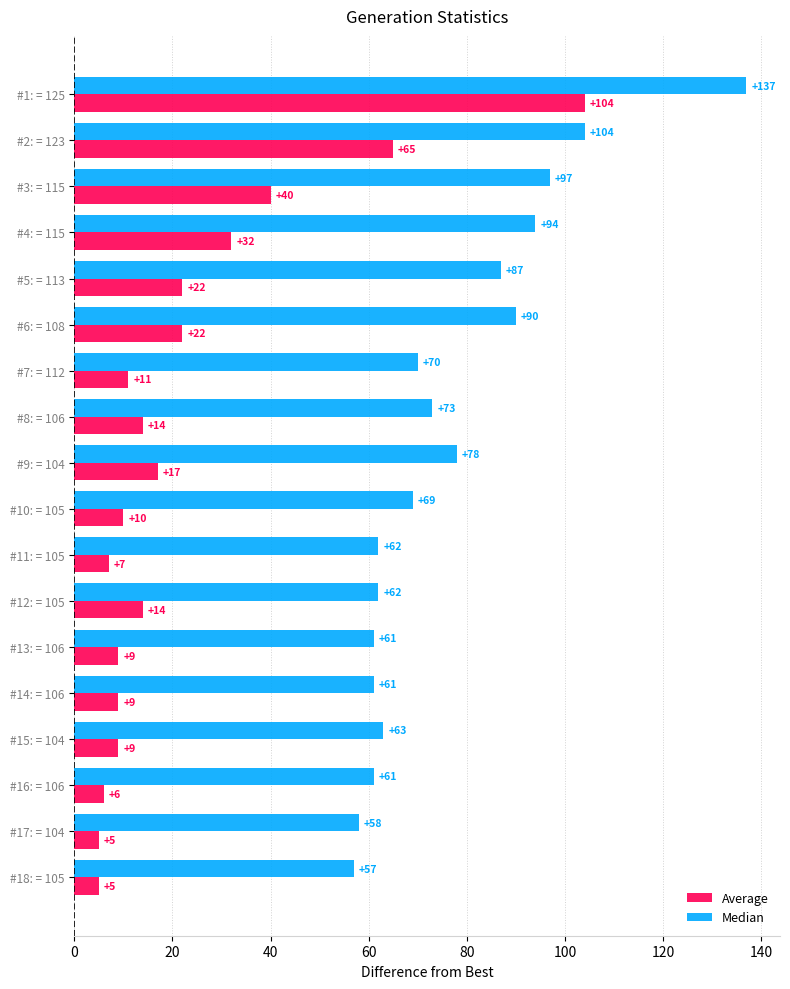

What is the smallest value displayed?

5